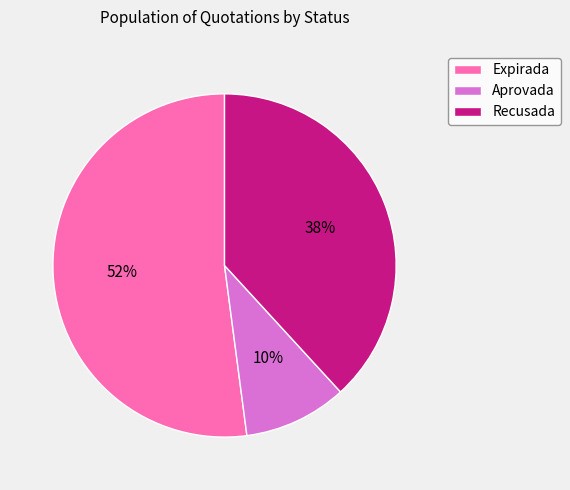

True or false: Recusada accounts for 38% of the total.

True